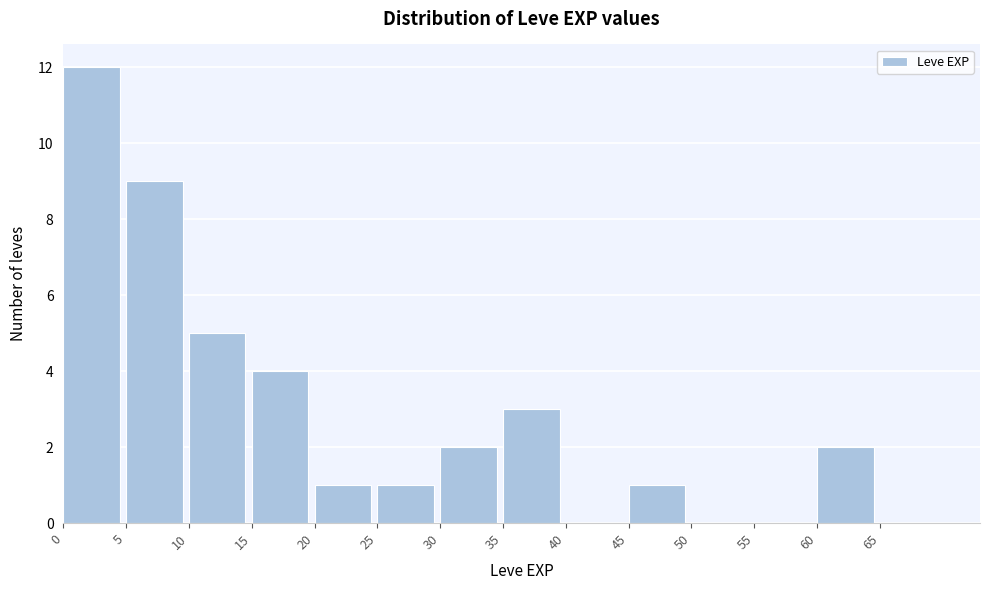

What is the height of the bar covering 0 to 5 on the x-axis? The values are not printed on the chart, so give them approximately, as read against the axis.

12